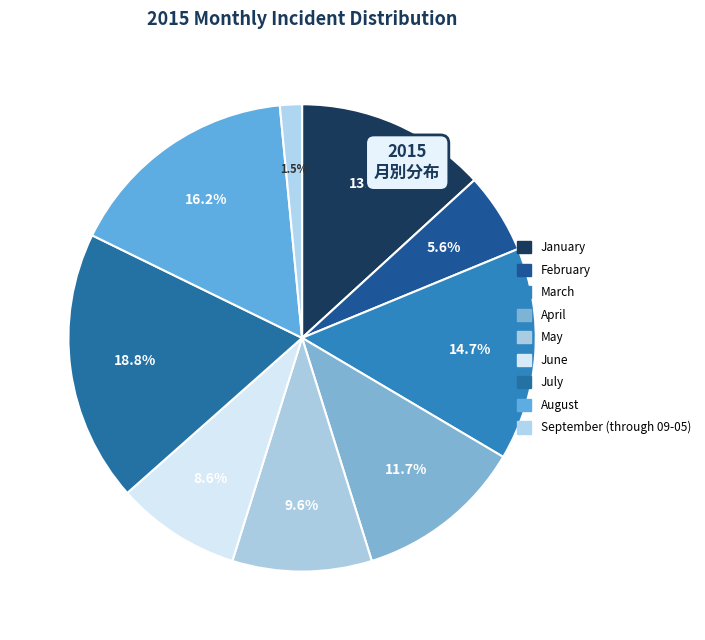

How much of the chart is everything except April?

88.3%